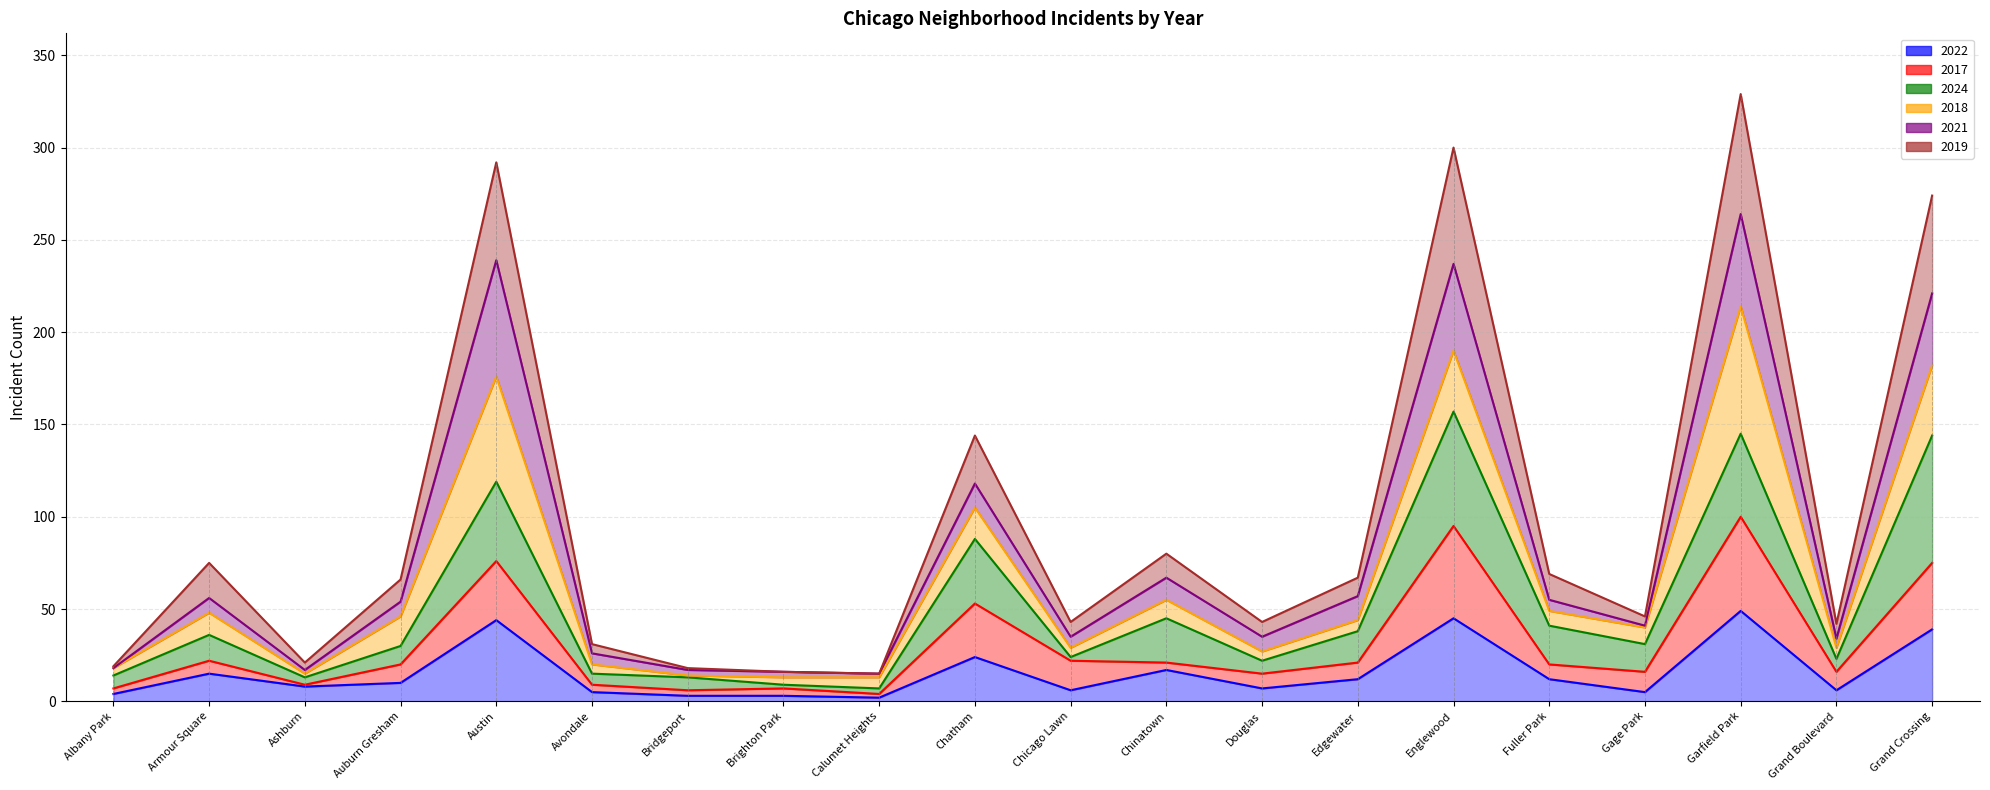

What is the total value across all series at Chinatown?

118